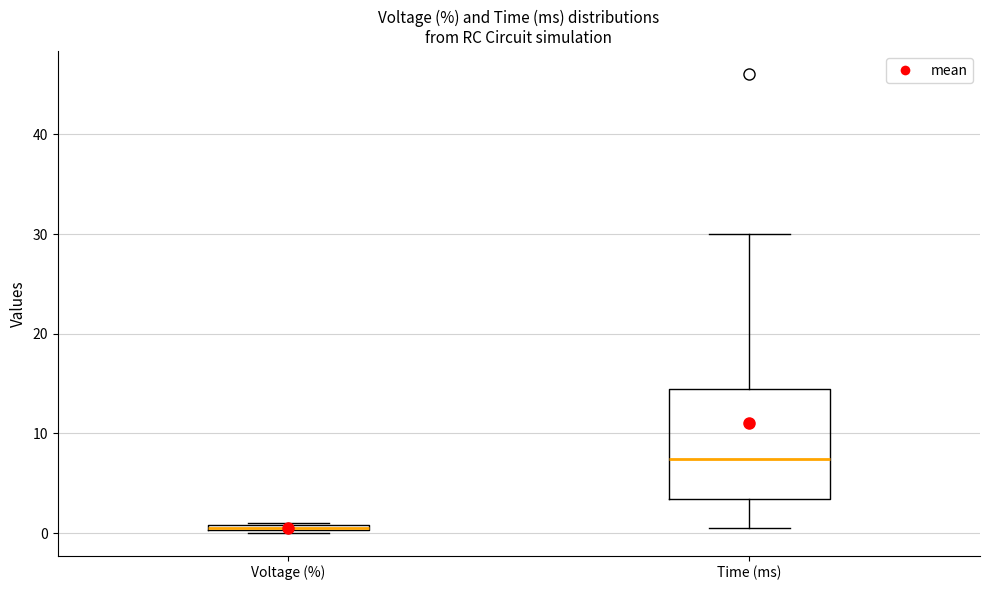

Which box has the lowest median line?

Voltage (%)